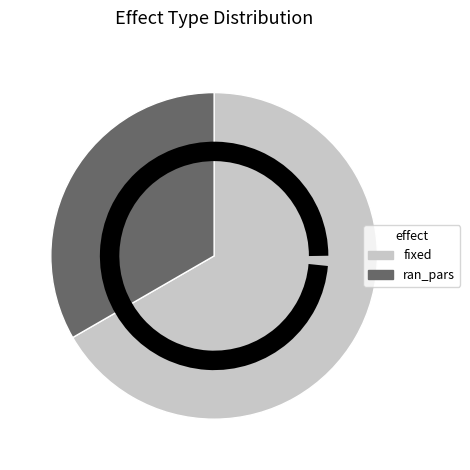

What is the largest slice in the pie chart?

fixed